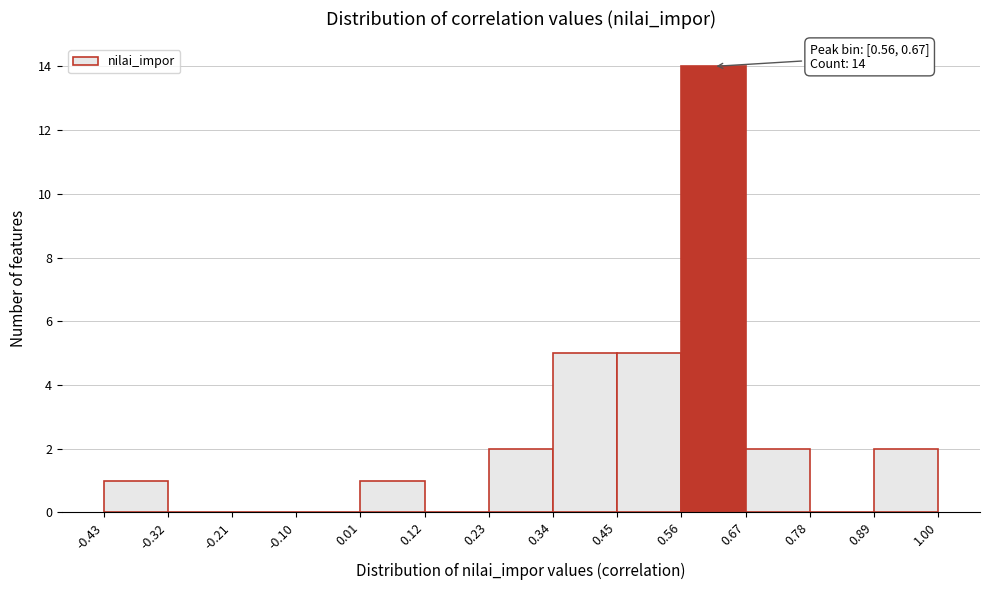

Which range on the x-axis has the tallest bar?

0.56 to 0.67